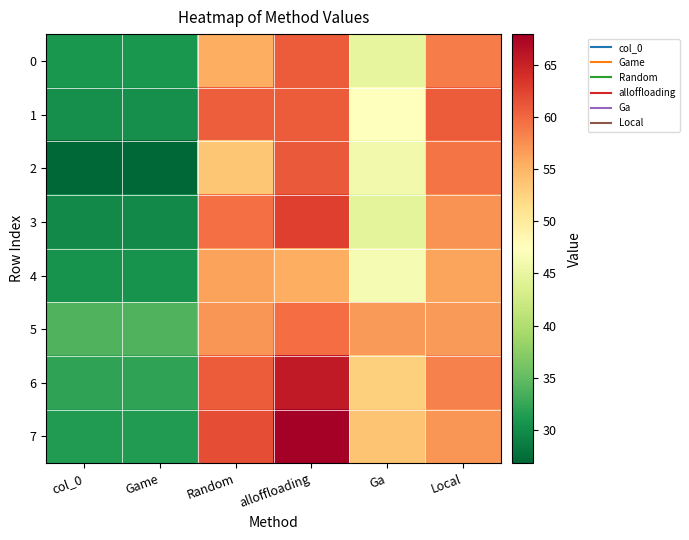

What is the difference between the highest and lowest values at Local?

4.6